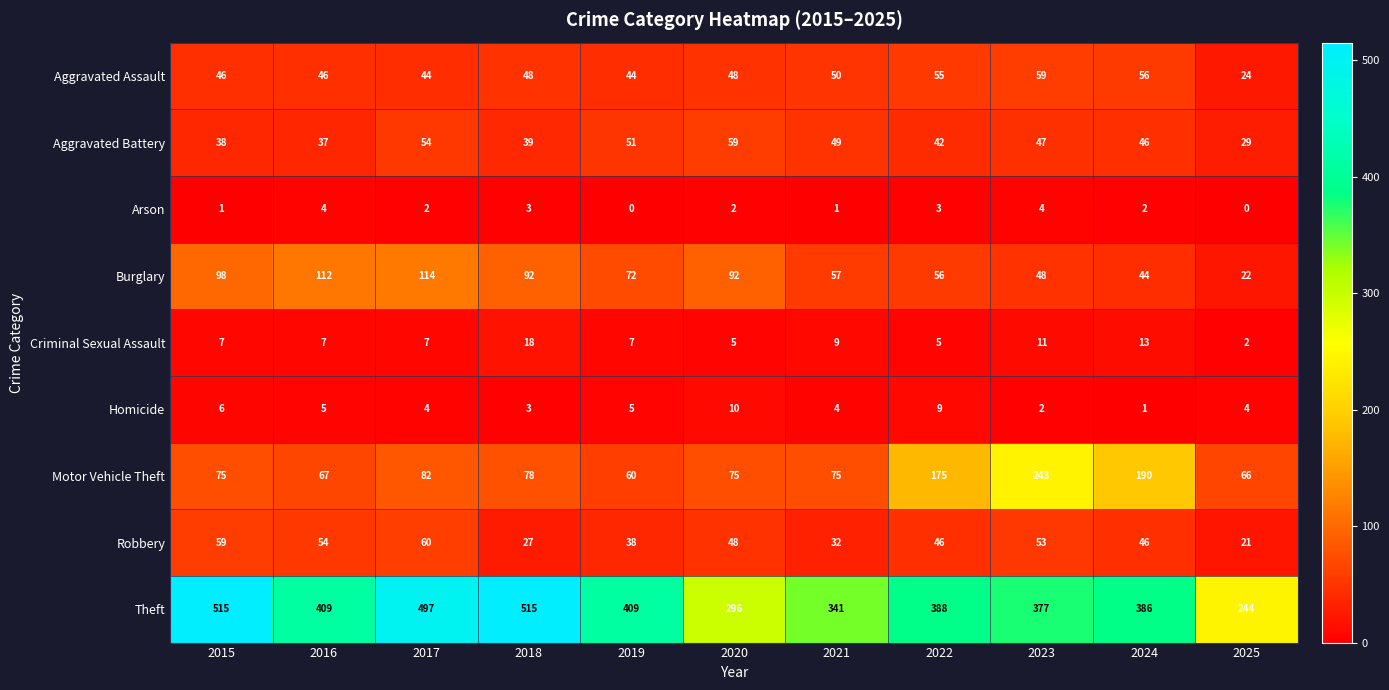

The value of Theft at 2021 is 567. True or false?

False